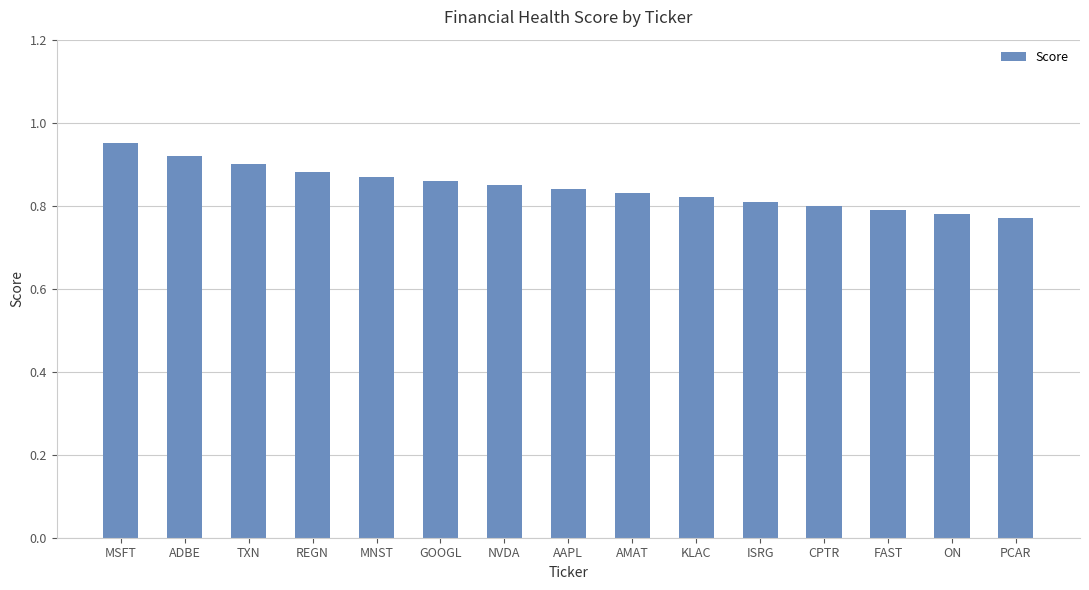

Which label corresponds to the largest value in the chart?

MSFT